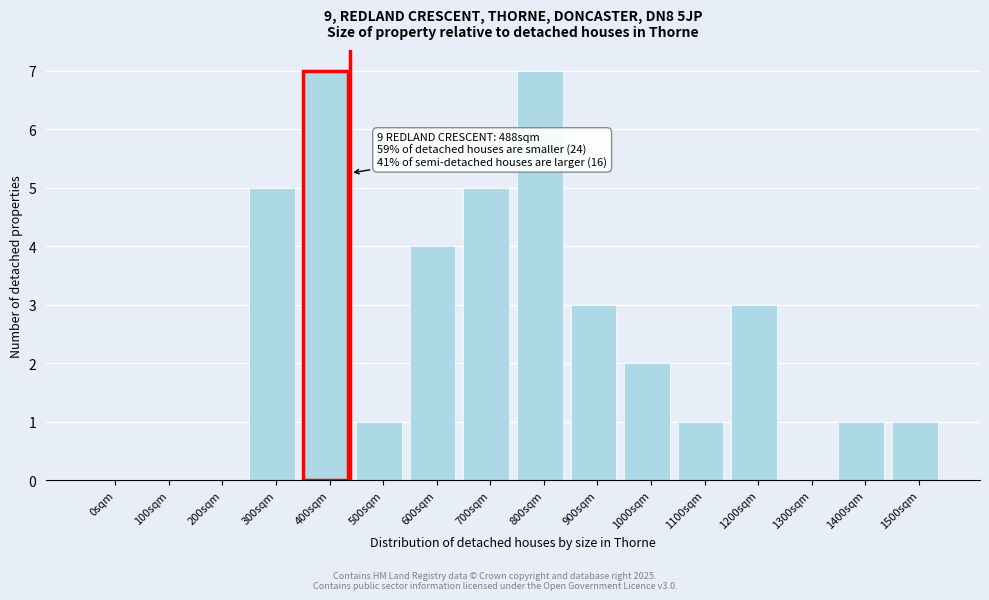

Reading left to right, transcribe all the data shown in this chart.

0sqm=0	100sqm=0	200sqm=0	300sqm=5	400sqm=7	500sqm=1	600sqm=4	700sqm=5	800sqm=7	900sqm=3	1000sqm=2	1100sqm=1	1200sqm=3	1300sqm=0	1400sqm=1	1500sqm=1